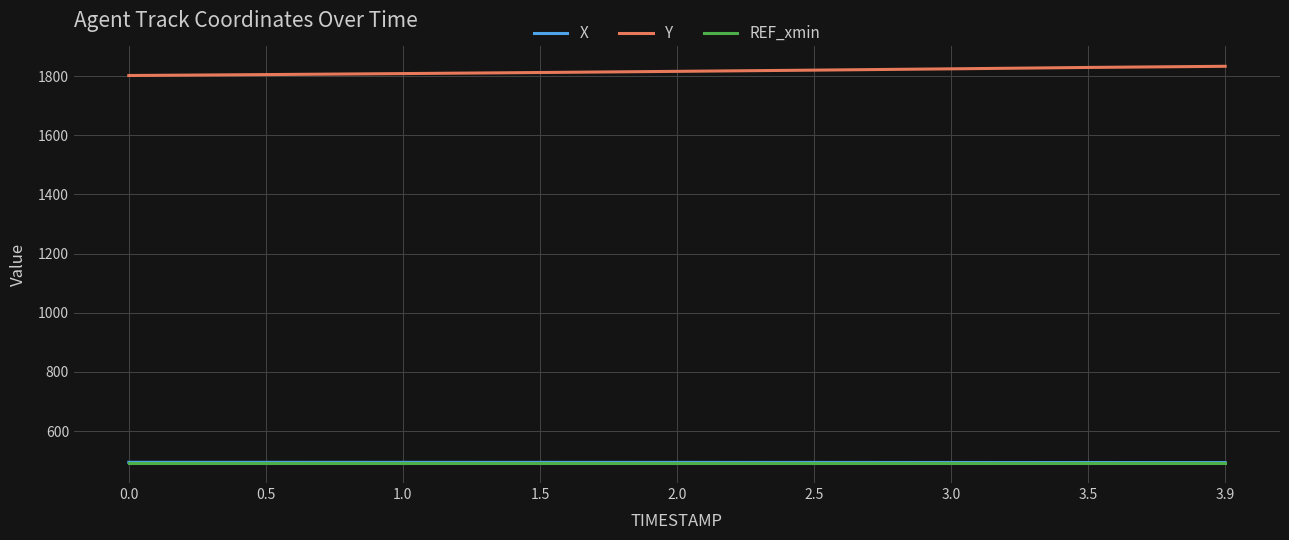

What is the difference between the highest and lowest values at 3.5?

1338.0